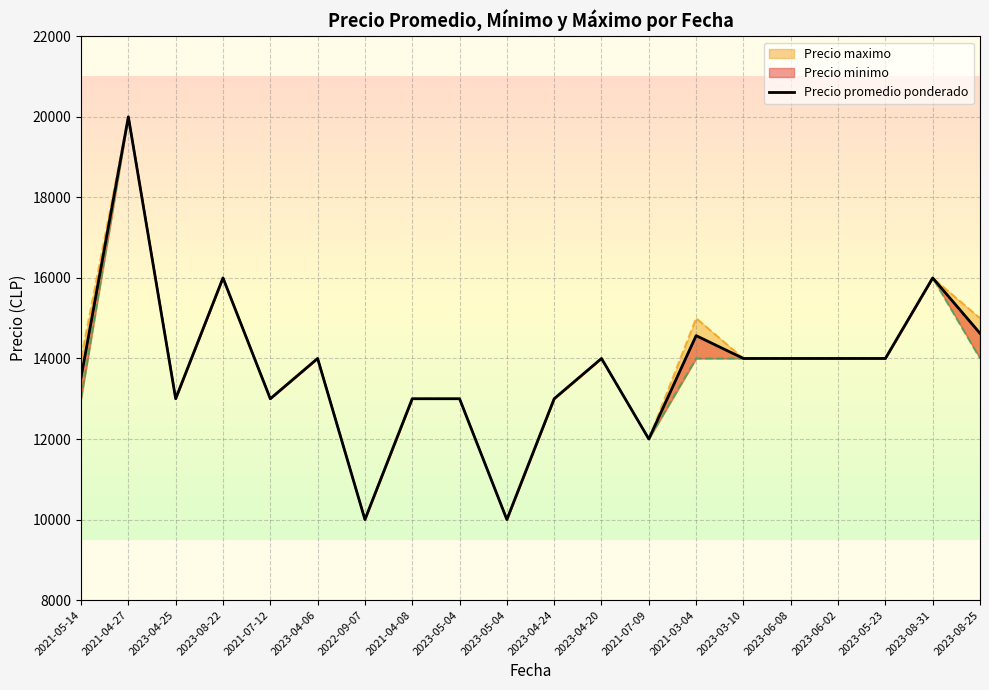

Is this an area chart (filled region under the line)?

No